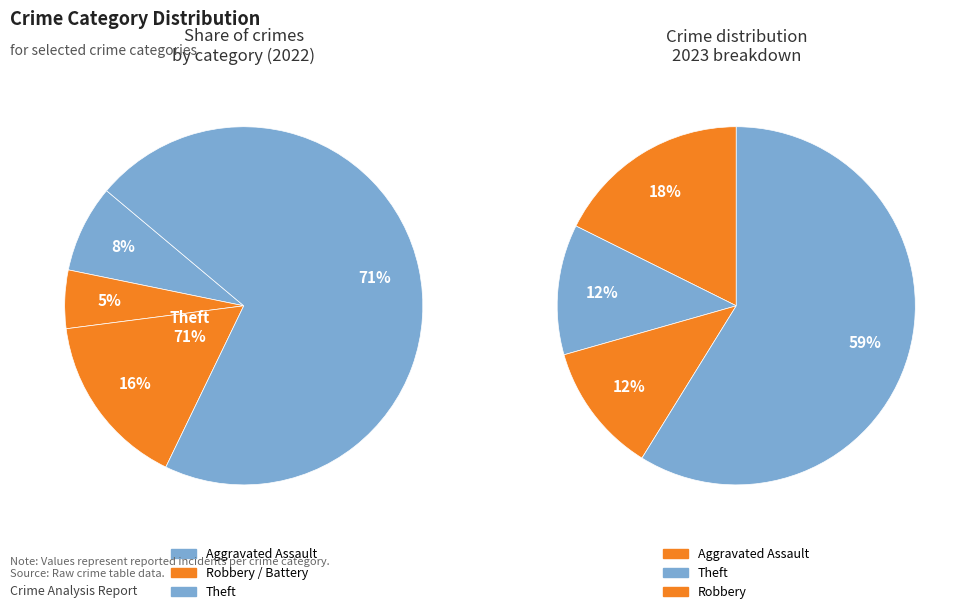

How many segments does this pie chart have?

8